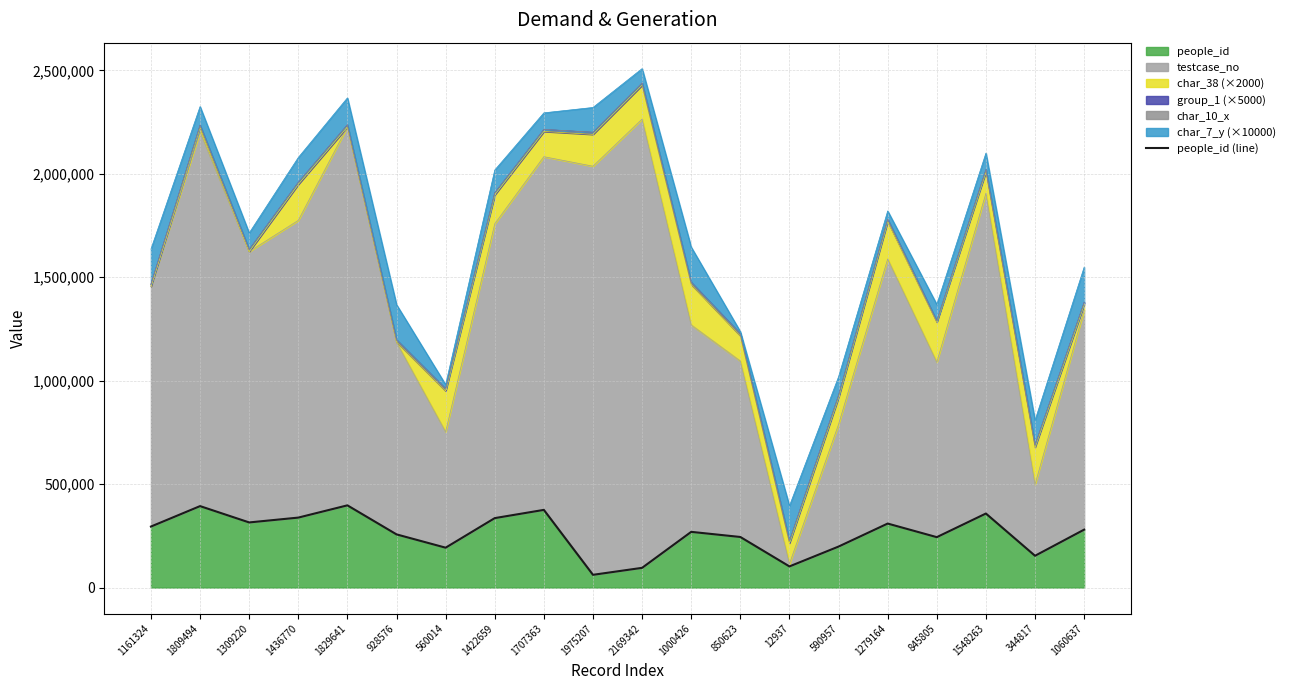

What is the difference between the maximum and minimum values?

335843